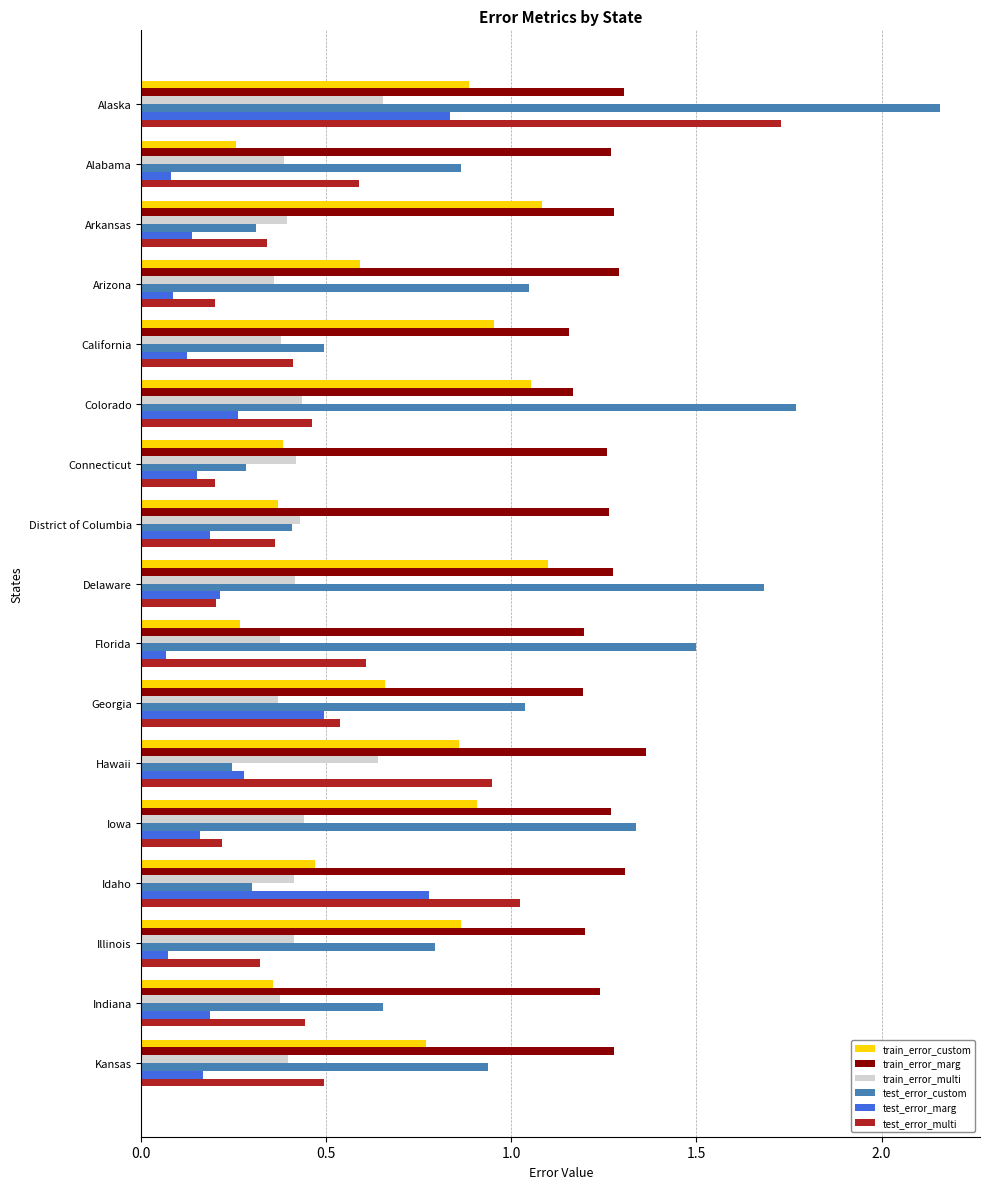

Which series has the largest total across all categories?

train_error_marg